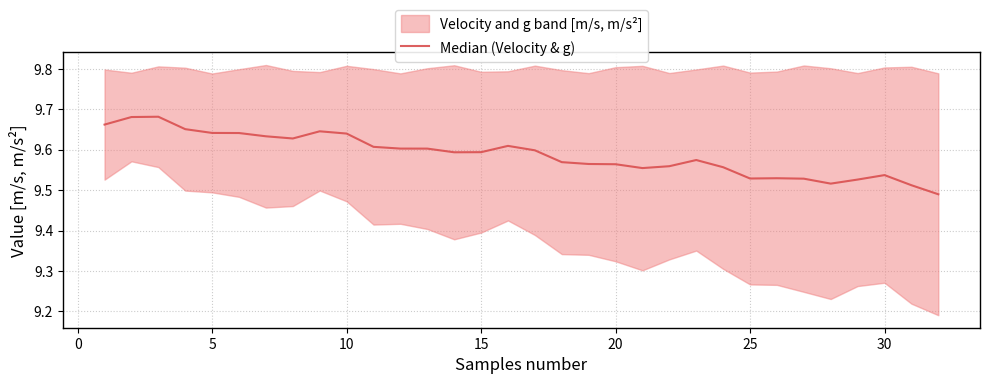

True or false: there are more than 1 points higher than both neighbors.

True